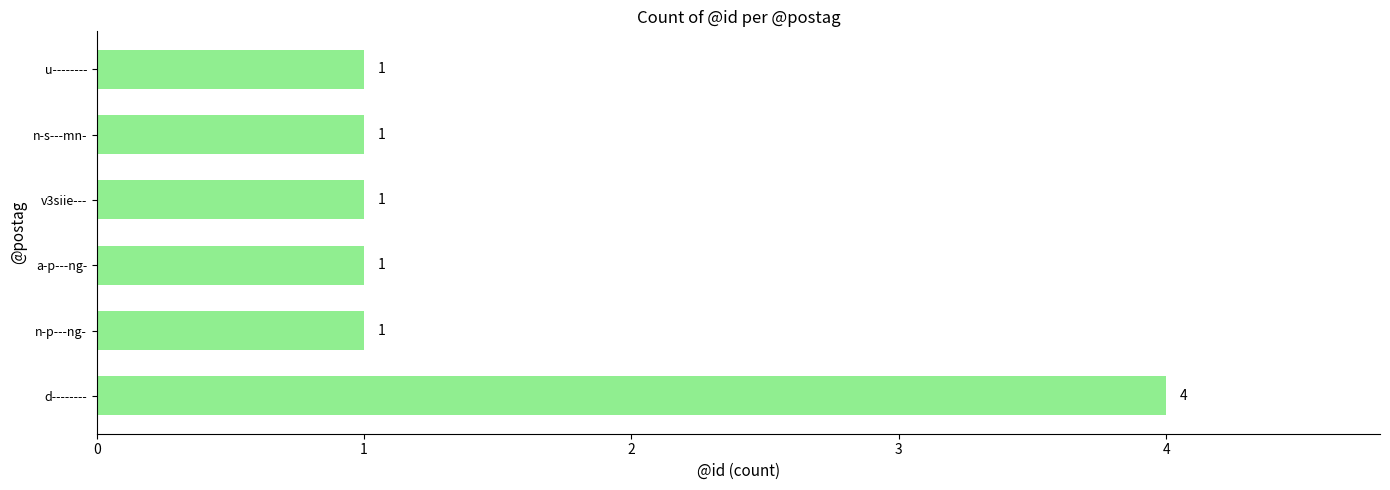

At which category does the chart reach its peak across all series?

d--------